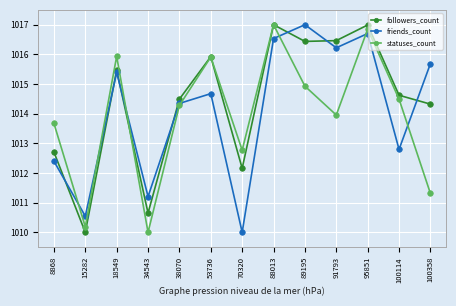

What is the total value across all series at 100358?

3041.3